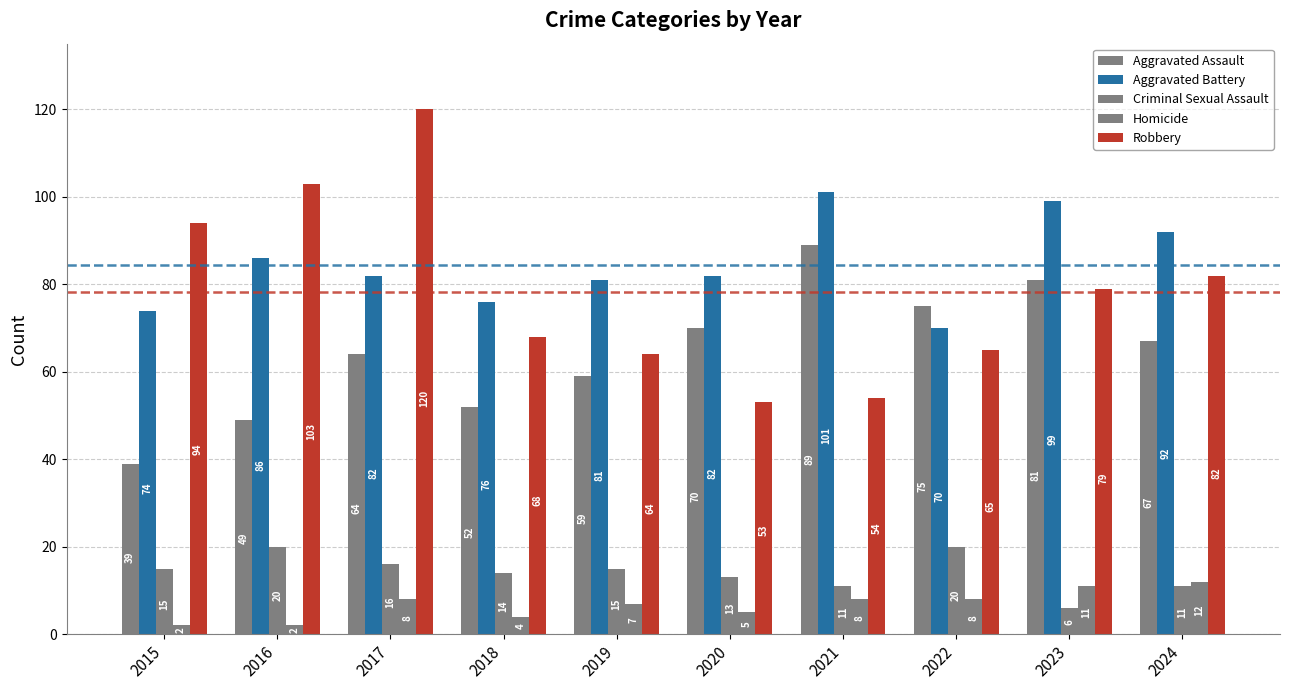

How many categories are shown in the chart?

10